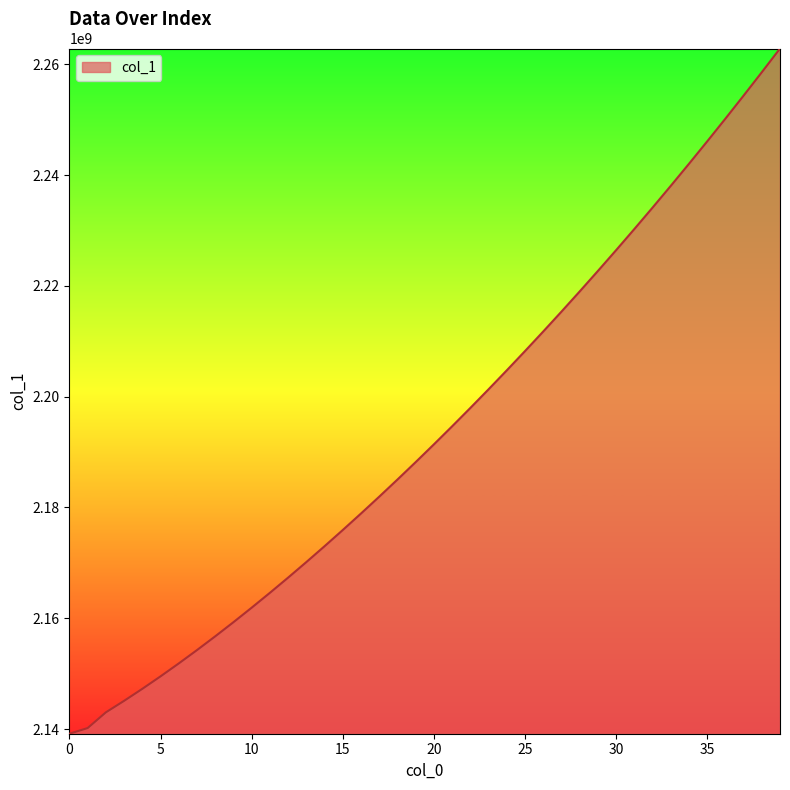

Reading left to right, extract all data points from this chart.

2139147823.2	2140169670.9	2143006225.8	2145082633.0	2147250131.0	2149502752.2	2151836197.0	2154246076.7	2156727943.3	2159279673.3	2161897905.4	2164580232.2	2167325258.1	2170130885.5	2172996456.4	2175919923.3	2178899825.2	2181936479.2	2185029097.0	2188177616.0	2191381254.2	2194640043.4	2197953359.7	2201321691.5	2204743578.2	2208221349.6	2211753354.4	2215341290.5	2218985171.5	2222684564.0	2226440416.8	2230253008.2	2234122640.3	2238050664.4	2242037246.0	2246084143.7	2250189602.4	2254356201.5	2258582987.7	2262872828.0